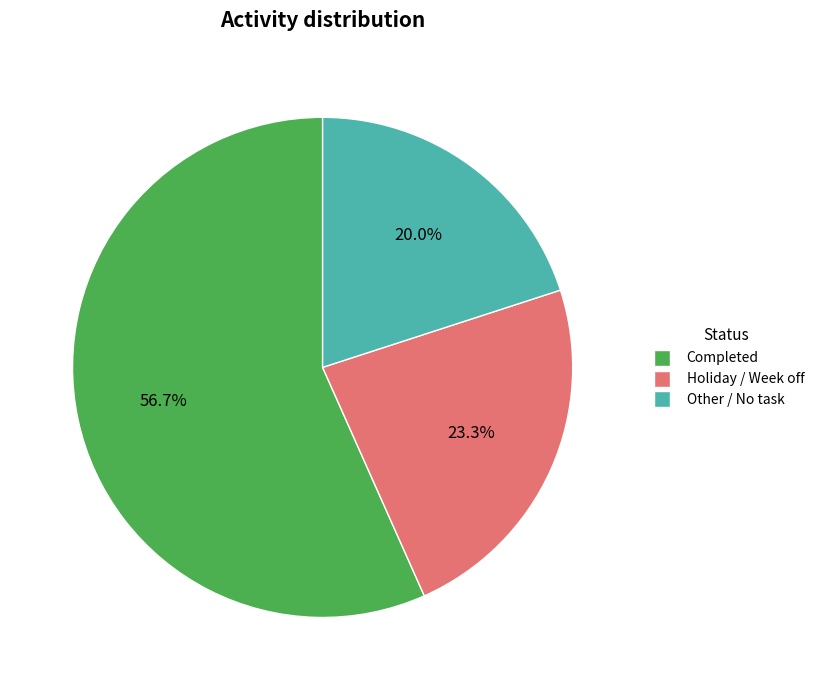

True or false: Completed accounts for 44% of the total.

False